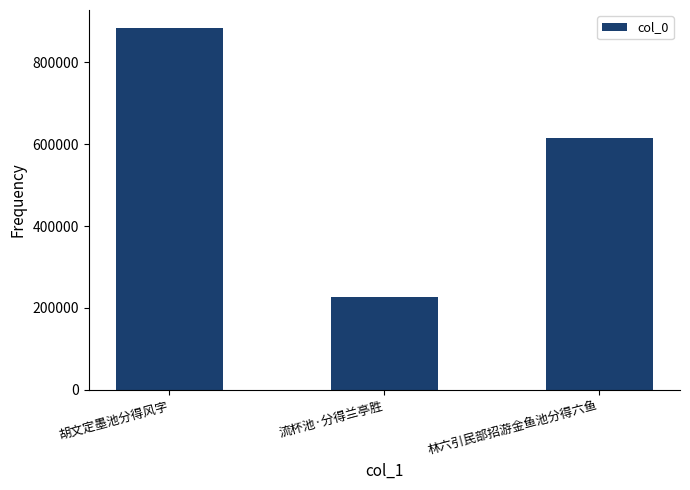

Which label corresponds to the smallest value in the chart?

流杯池·分得兰亭胜